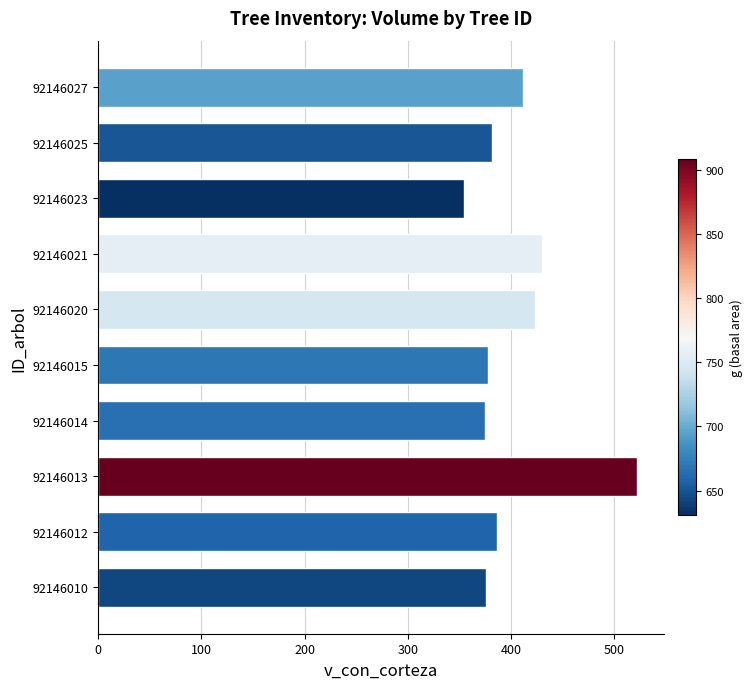

The chart shows a value of 386.6 at 92146012. True or false?

True